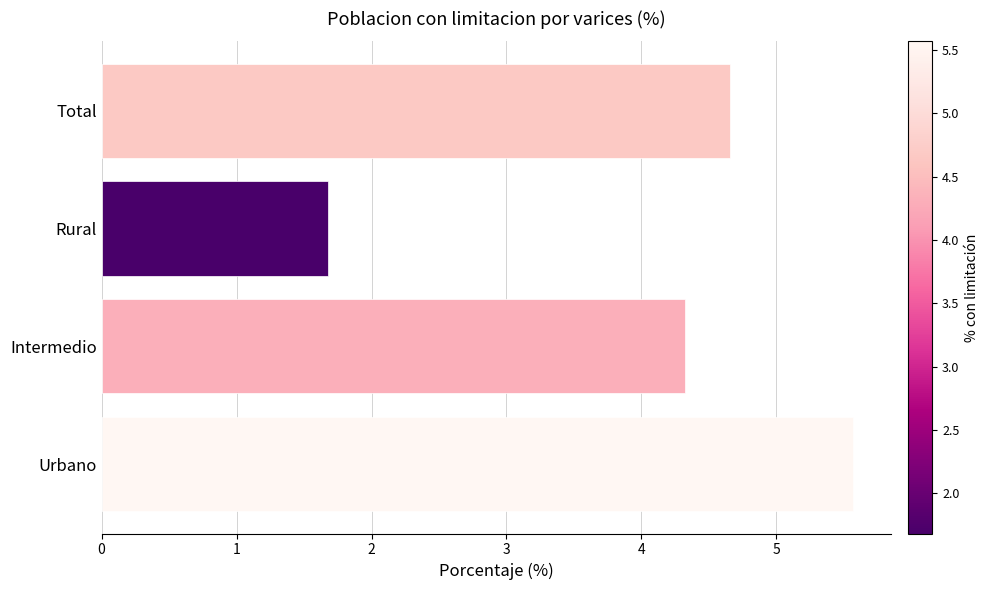

Which category has the lowest value across all series?

Rural